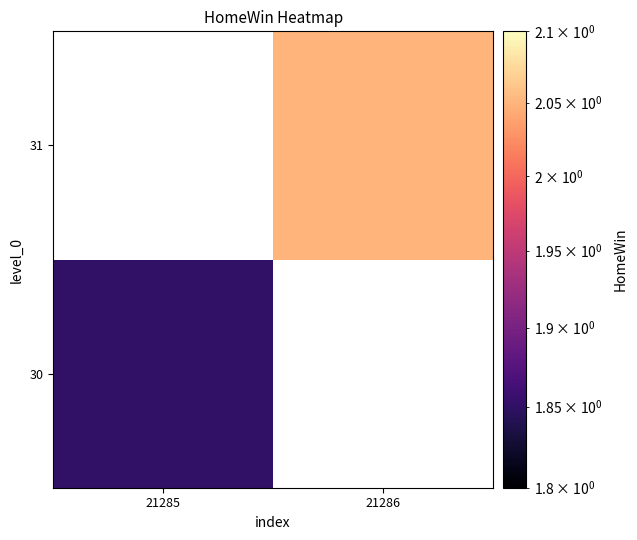

How many values in 30 are above zero?

1